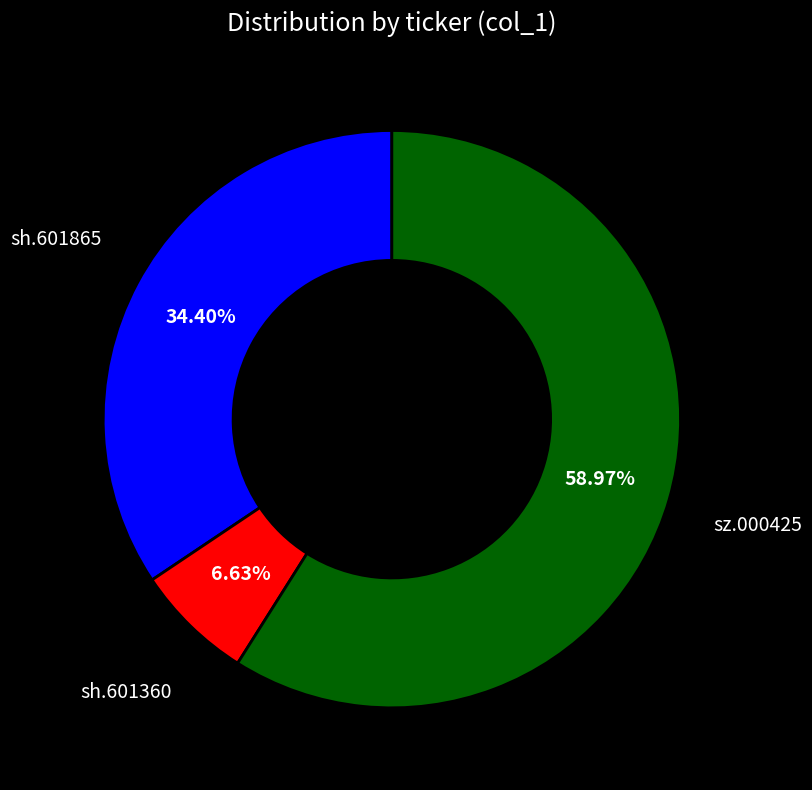

How many slices are in this pie chart?

3